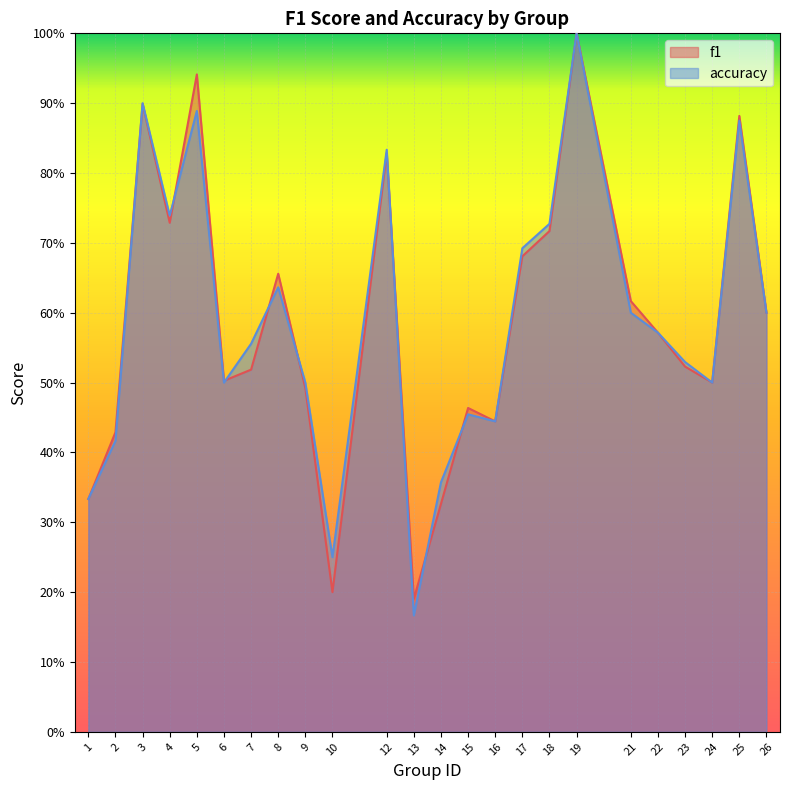

What is the greatest value displayed?

1.0